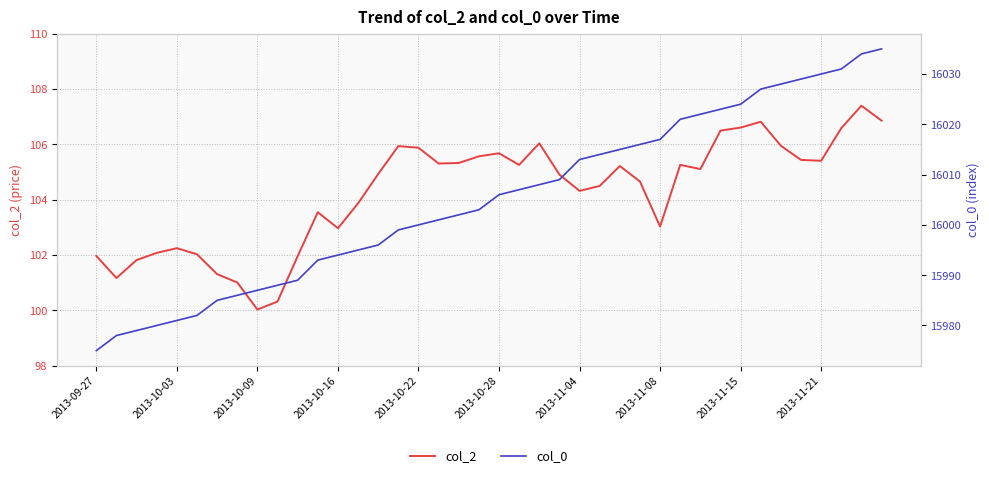

What is the difference between the col_2 values at 2013-09-27 and 22?

4.1